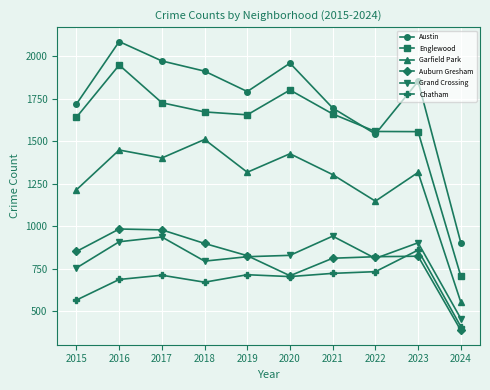

Which series has the largest total across all categories?

Austin